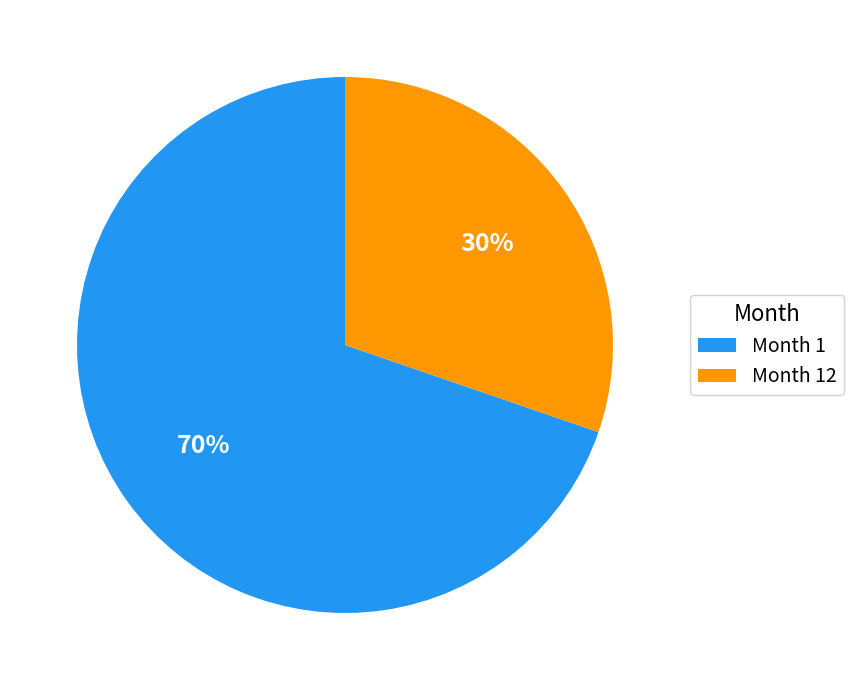

To the nearest percent, what portion does Month 12 represent?

30%